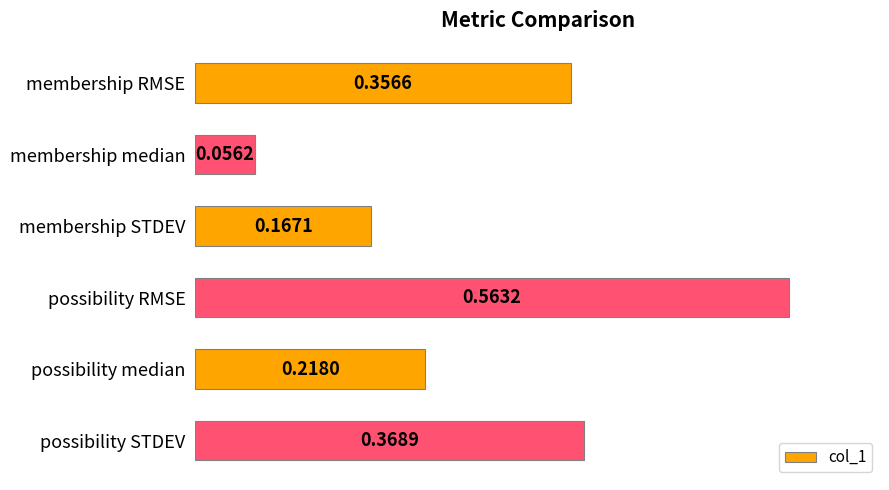

Which category has the highest value across all series?

possibility RMSE